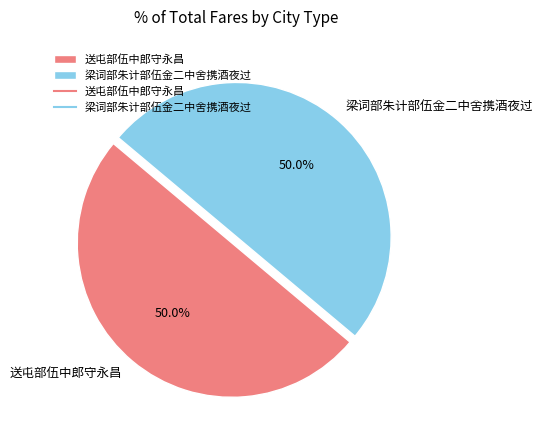

Do 梁词部朱计部伍金二中舍携酒夜过 and 送屯部伍中郎守永昌 together represent more than half of the pie?

Yes